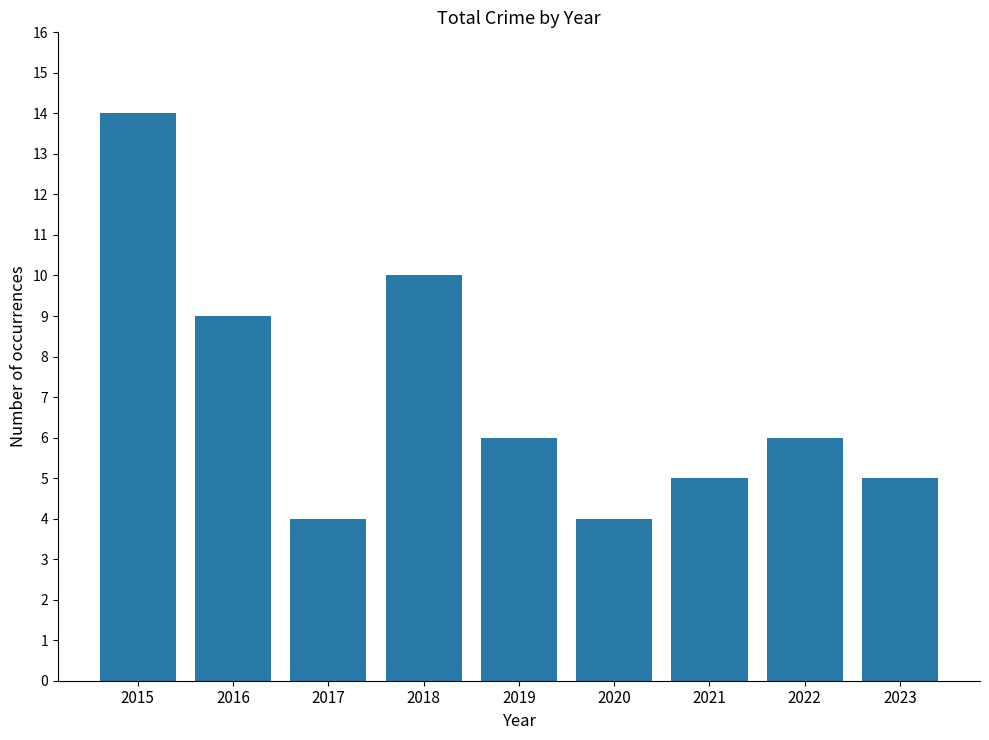

How many values are below 6?

4